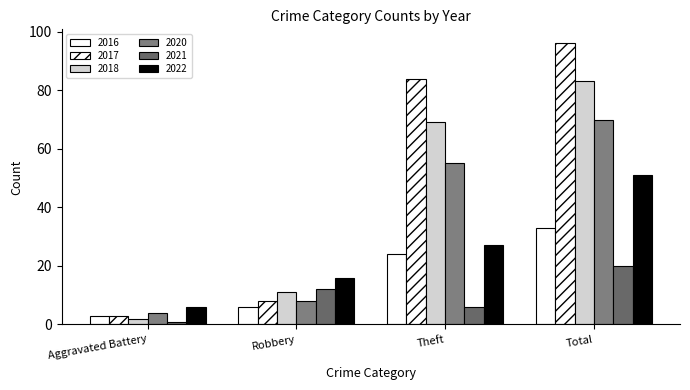

What is the value of the 2020 bar at the 2nd from the left?

8